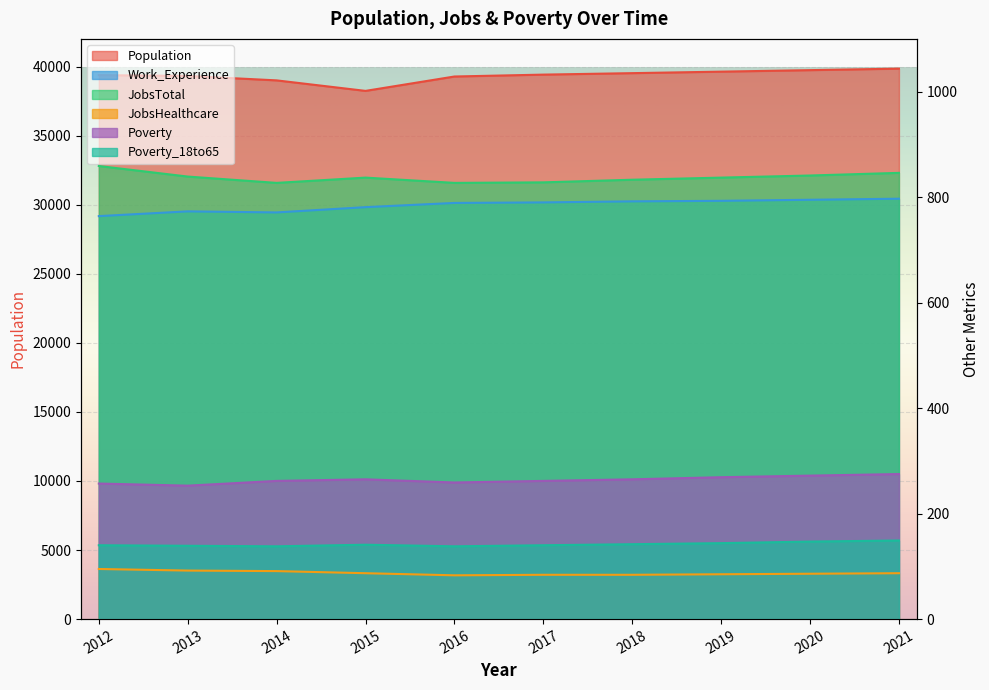

Is it true that Work_Experience equals 797 at 2021?

True